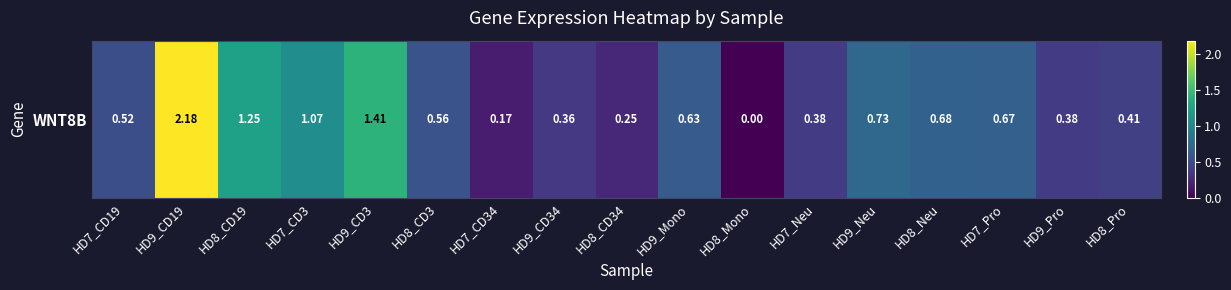

List the labels in order of value, smallest first.

HD8_Mono, HD7_CD34, HD8_CD34, HD9_CD34, HD7_Neu, HD9_Pro, HD8_Pro, HD7_CD19, HD8_CD3, HD9_Mono, HD7_Pro, HD8_Neu, HD9_Neu, HD7_CD3, HD8_CD19, HD9_CD3, HD9_CD19